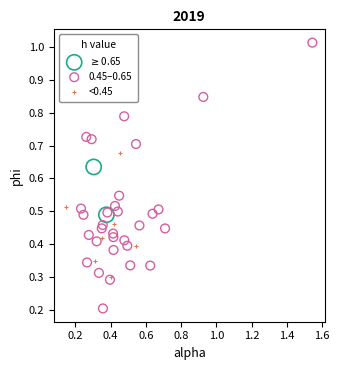

Which series reaches the maximum Y coordinate?

0.45–0.65